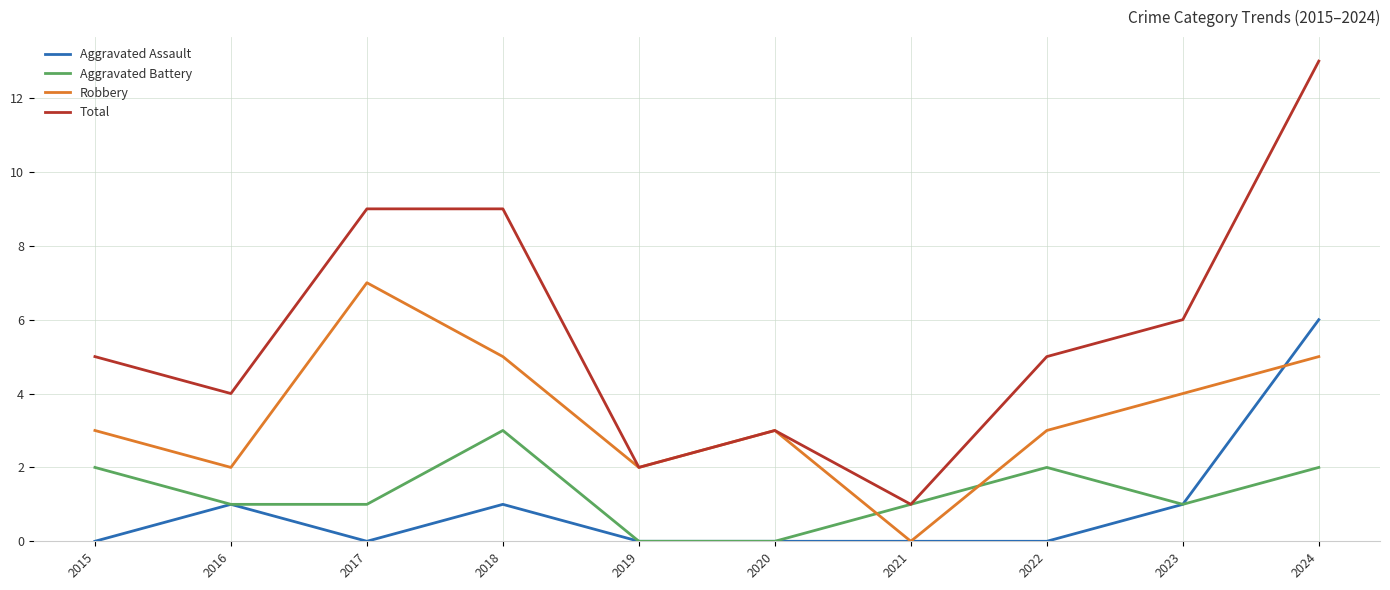

How many lines are shown in the chart?

4